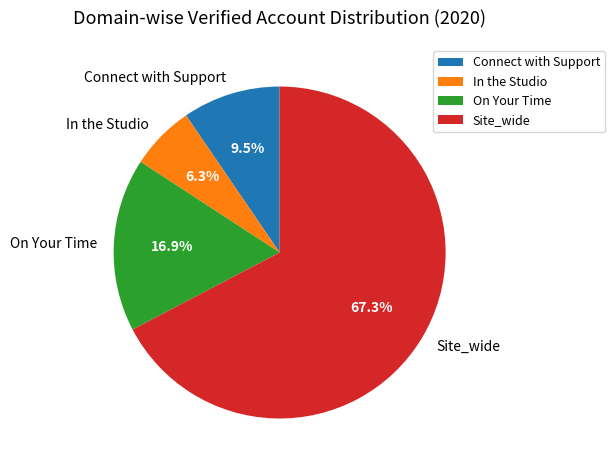

How many slices are in this pie chart?

4